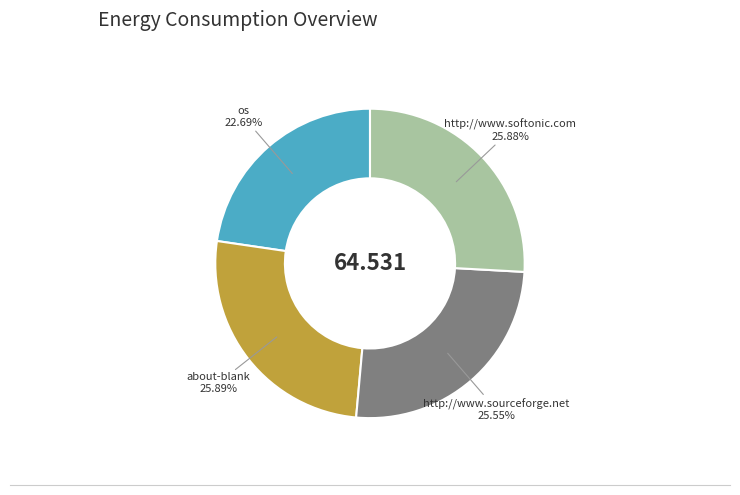

Does http://www.softonic.com represent more than half of the total?

No